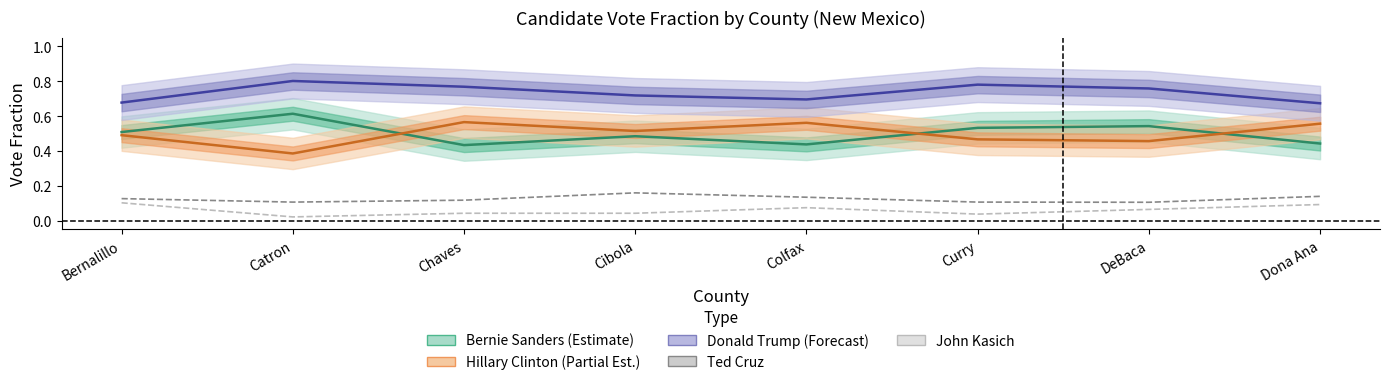

List the labels in order of Hillary Clinton value, smallest first.

Catron, DeBaca, Curry, Bernalillo, Cibola, Dona Ana, Colfax, Chaves